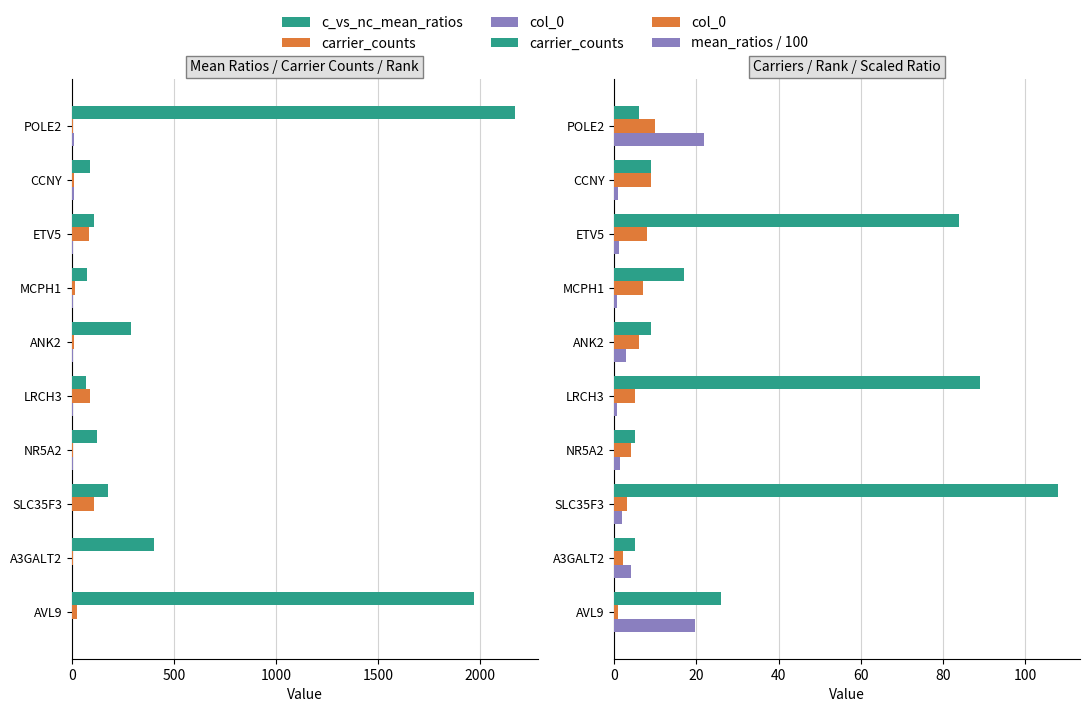

What is the value of the mean_ratios / 100 bar at the 9th from the left?

0.9